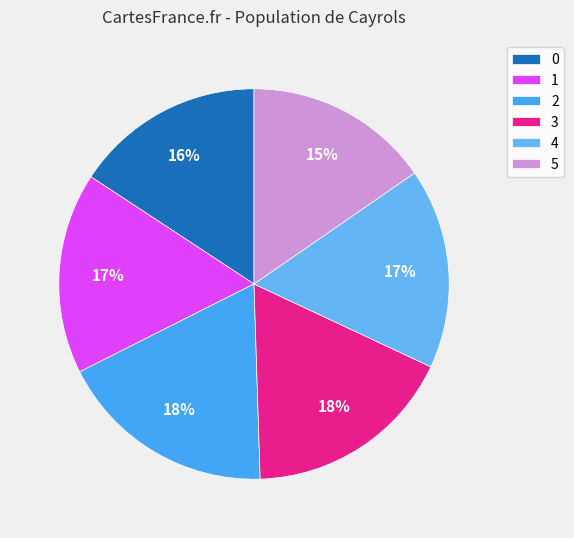

What percentage is the 3 slice, to the nearest percent?

18%